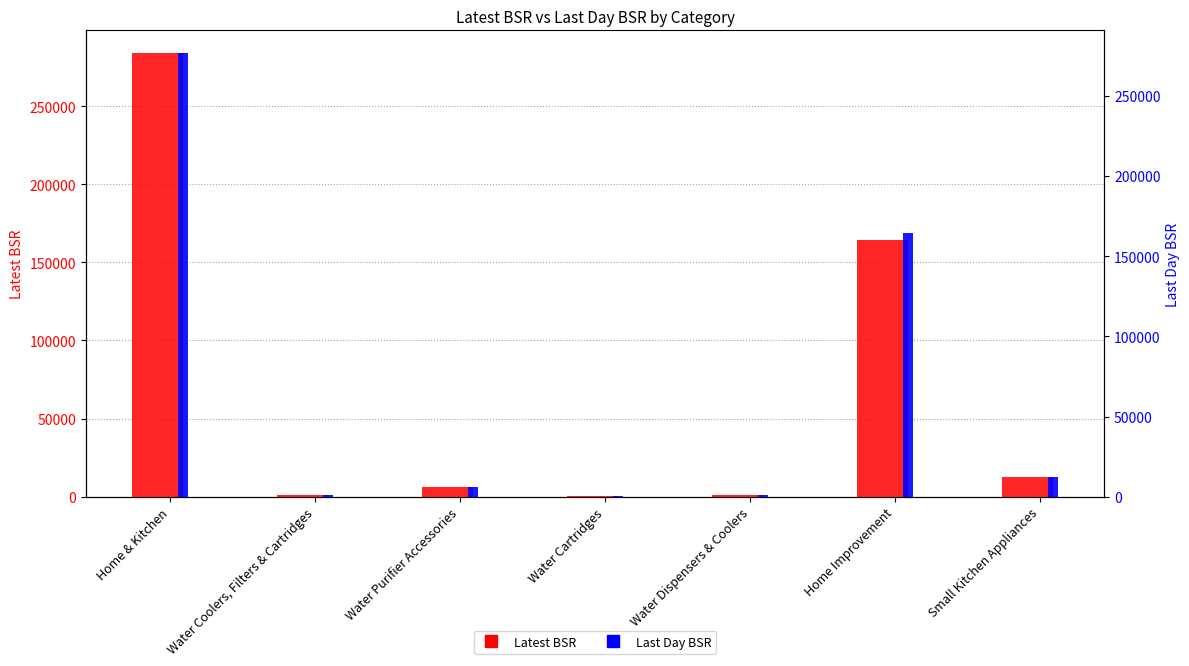

What are all the series names shown in the legend?

Latest BSR, Last Day BSR